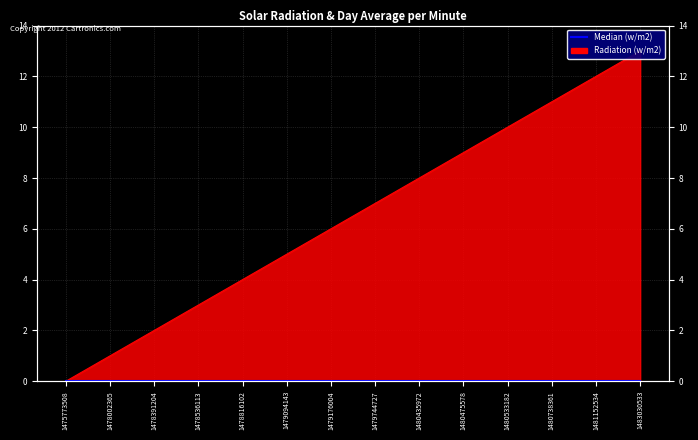

What is the value of the 13th point from the left?

12